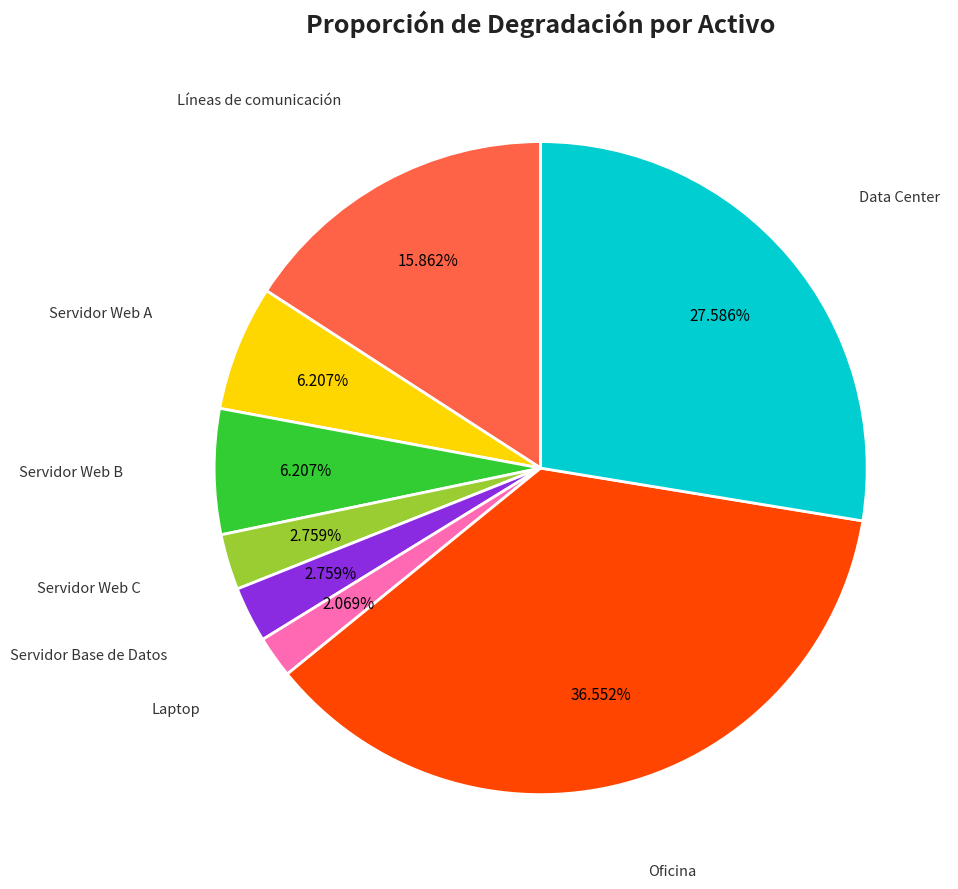

Is there a majority slice in this chart?

No